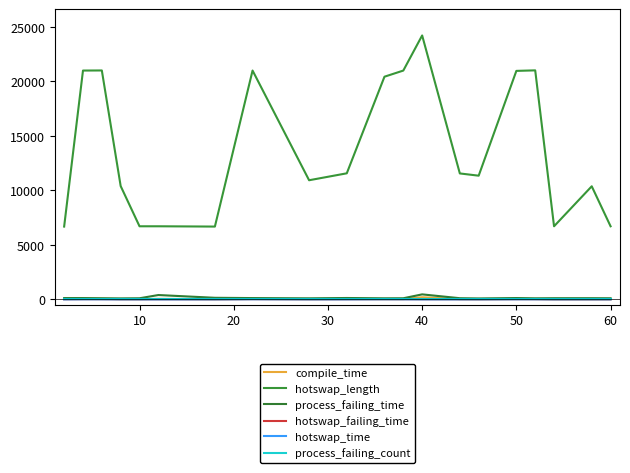

In hotswap_length, how many points are higher than both neighbors (excluding endpoints)?

5